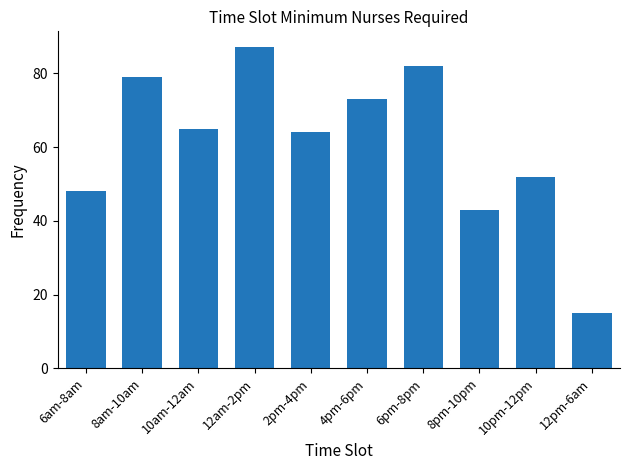

Reading right to left, what are all the values shown in this chart?

12pm-6am=15	10pm-12pm=52	8pm-10pm=43	6pm-8pm=82	4pm-6pm=73	2pm-4pm=64	12am-2pm=87	10am-12am=65	8am-10am=79	6am-8am=48